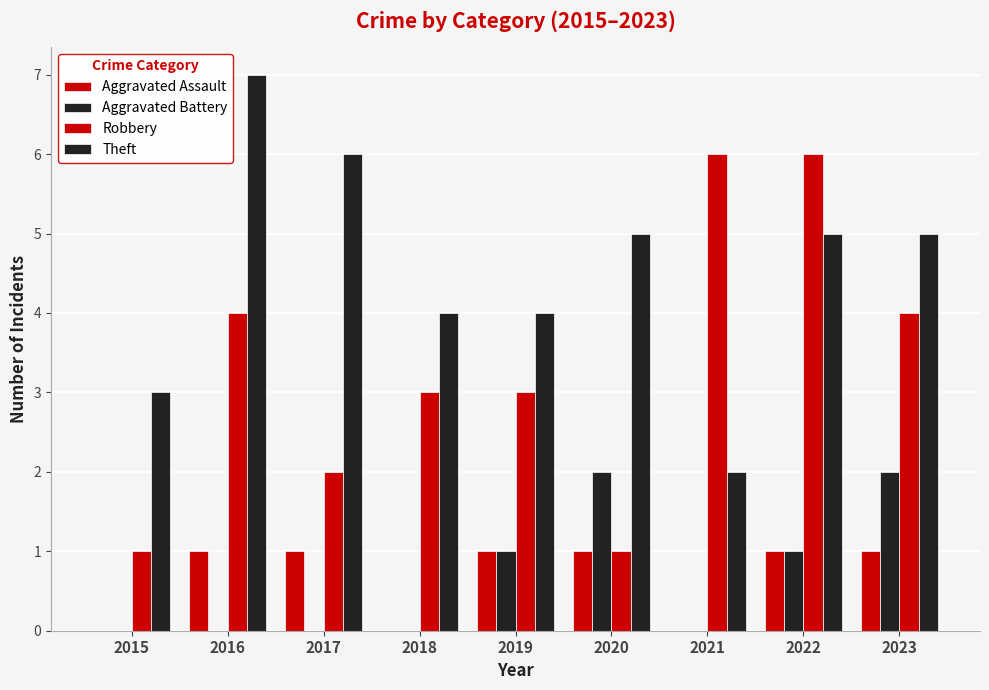

Rank the series at 2021 from lowest to highest value.

Aggravated Assault, Aggravated Battery, Theft, Robbery